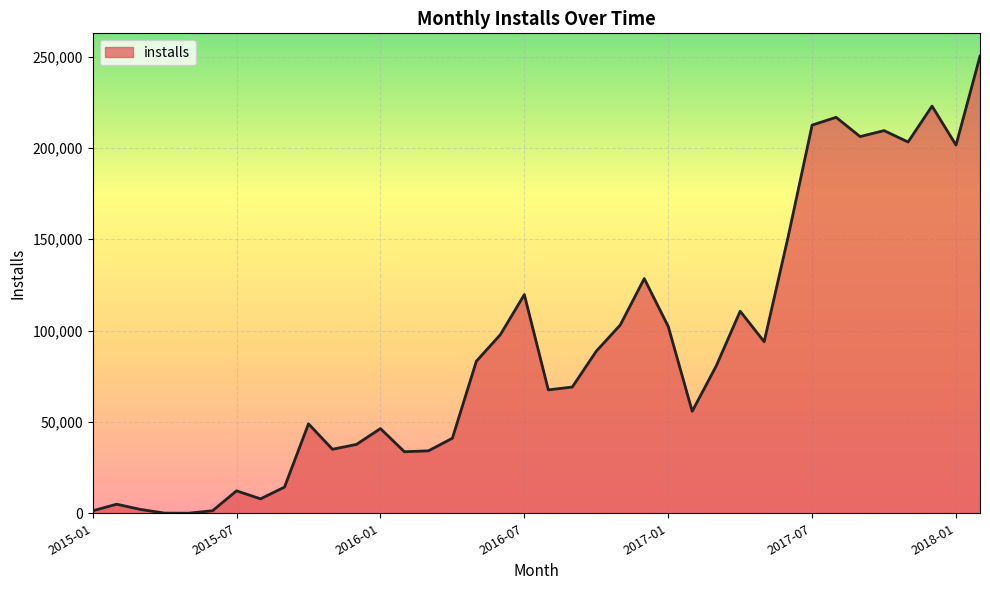

What is the average value?

89381